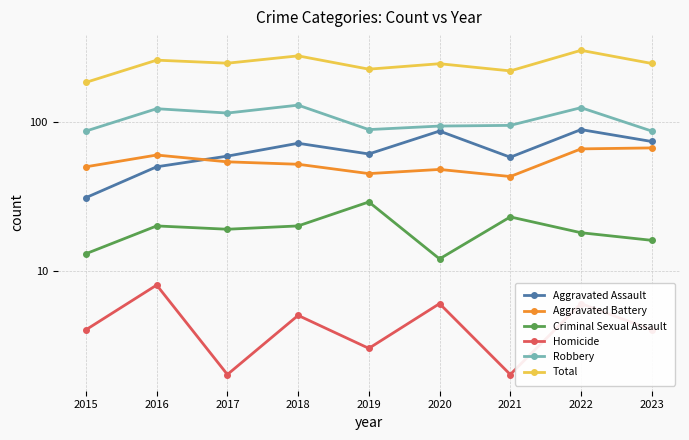

The value of Robbery at 2015 is 137. True or false?

False